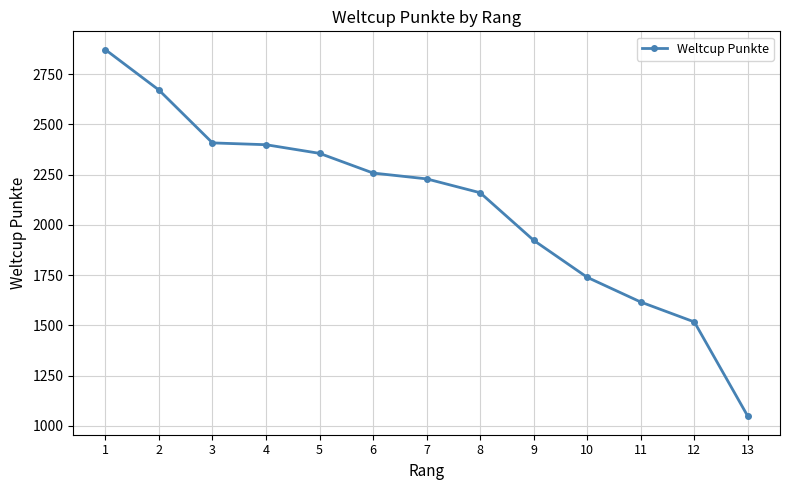

Approximately how many times larger is the value at 10 compared to 2?

0.7